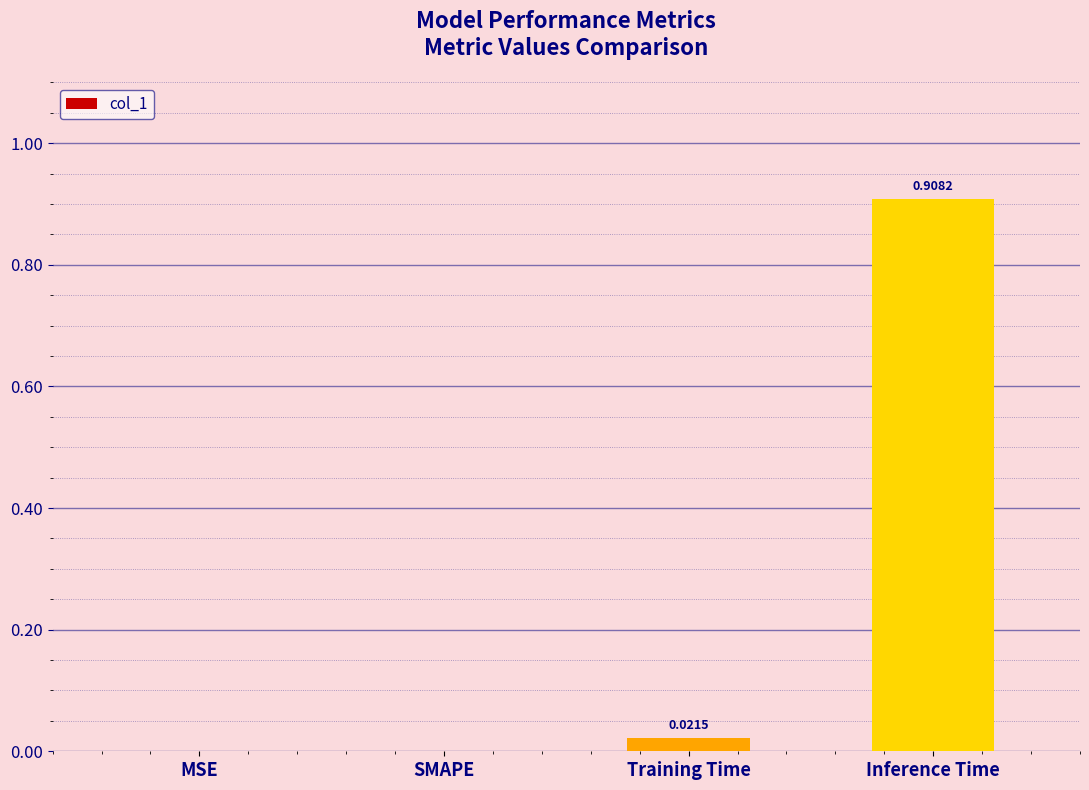

How many values are above zero?

2